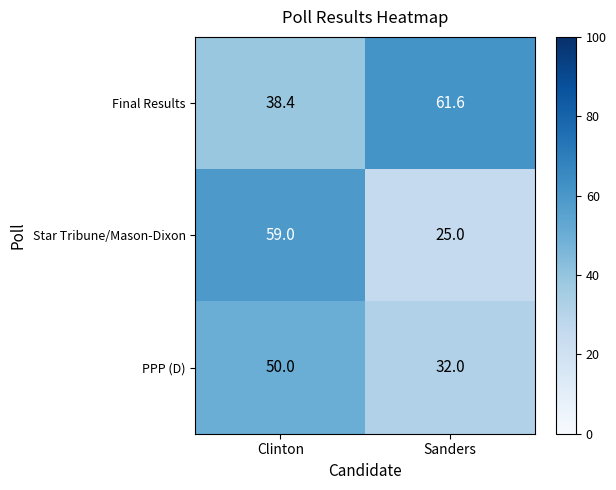

What is the total value across all series at Sanders?

118.6